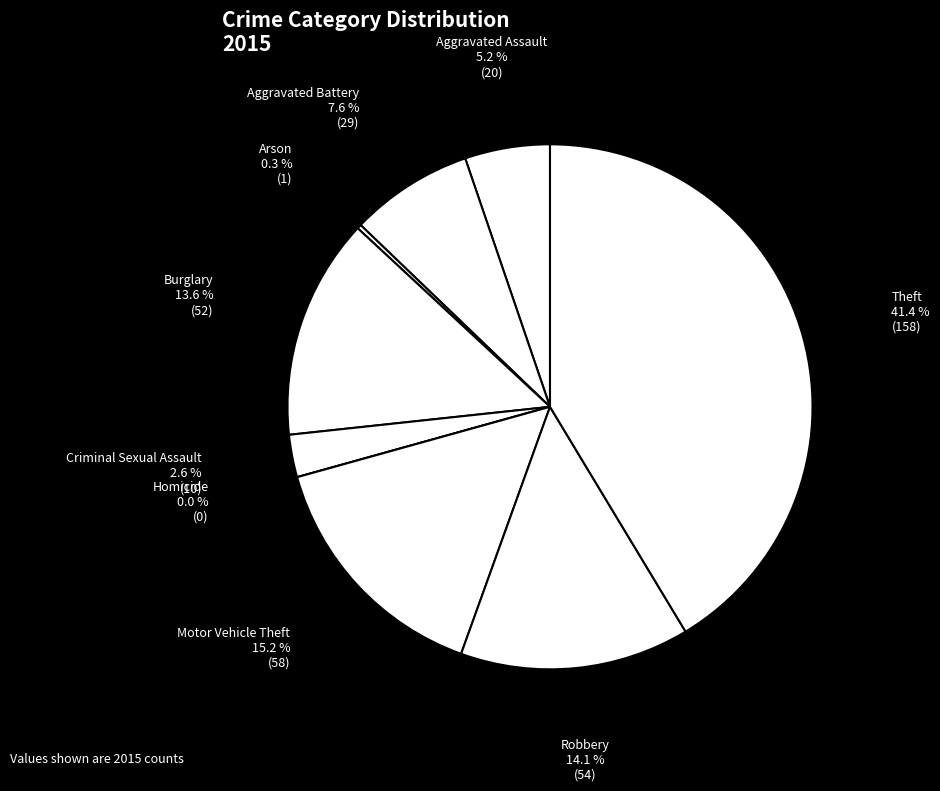

How many slices are in this pie chart?

9